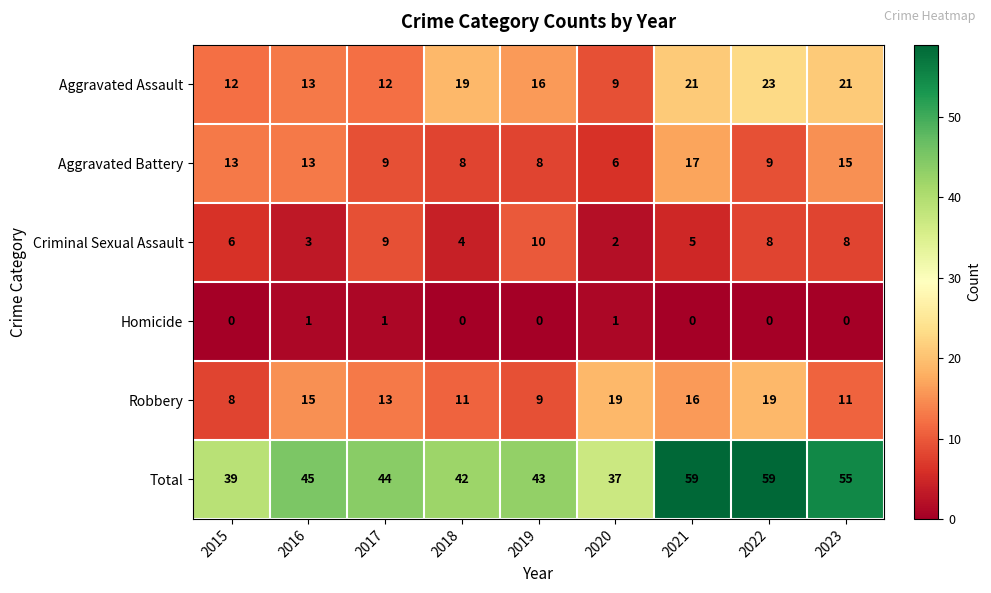

What is the total value across all series at 2015?

78